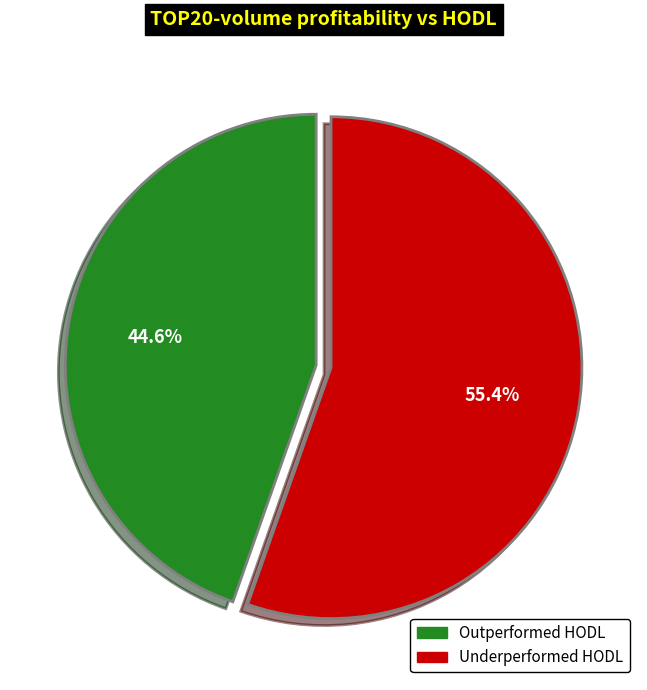

What is the ratio of the value at Outperformed HODL to the value at Underperformed HODL?

1.2